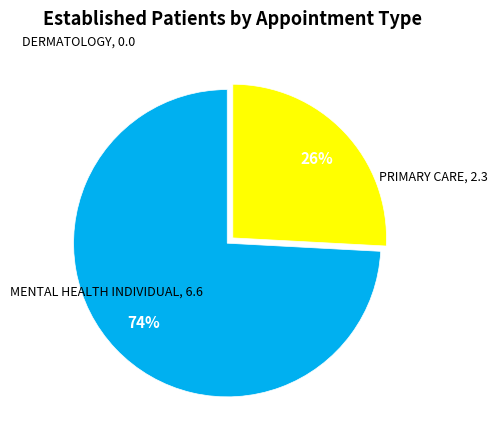

To the nearest percent, what is the average slice percentage?

33%